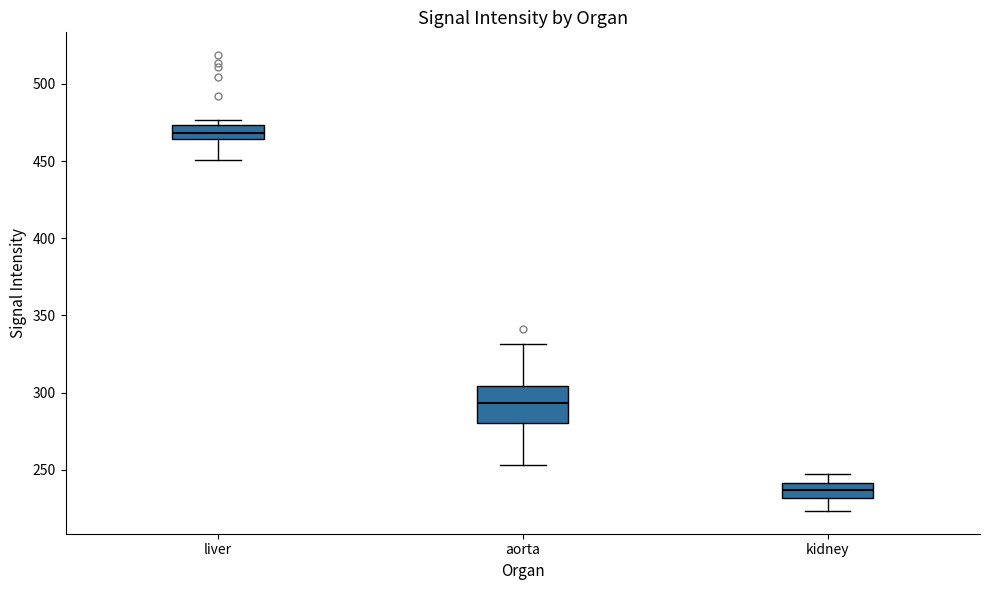

Where is the lower edge of the box for liver on the y-axis? The values are not printed on the chart, so give them approximately, as read against the axis.

465